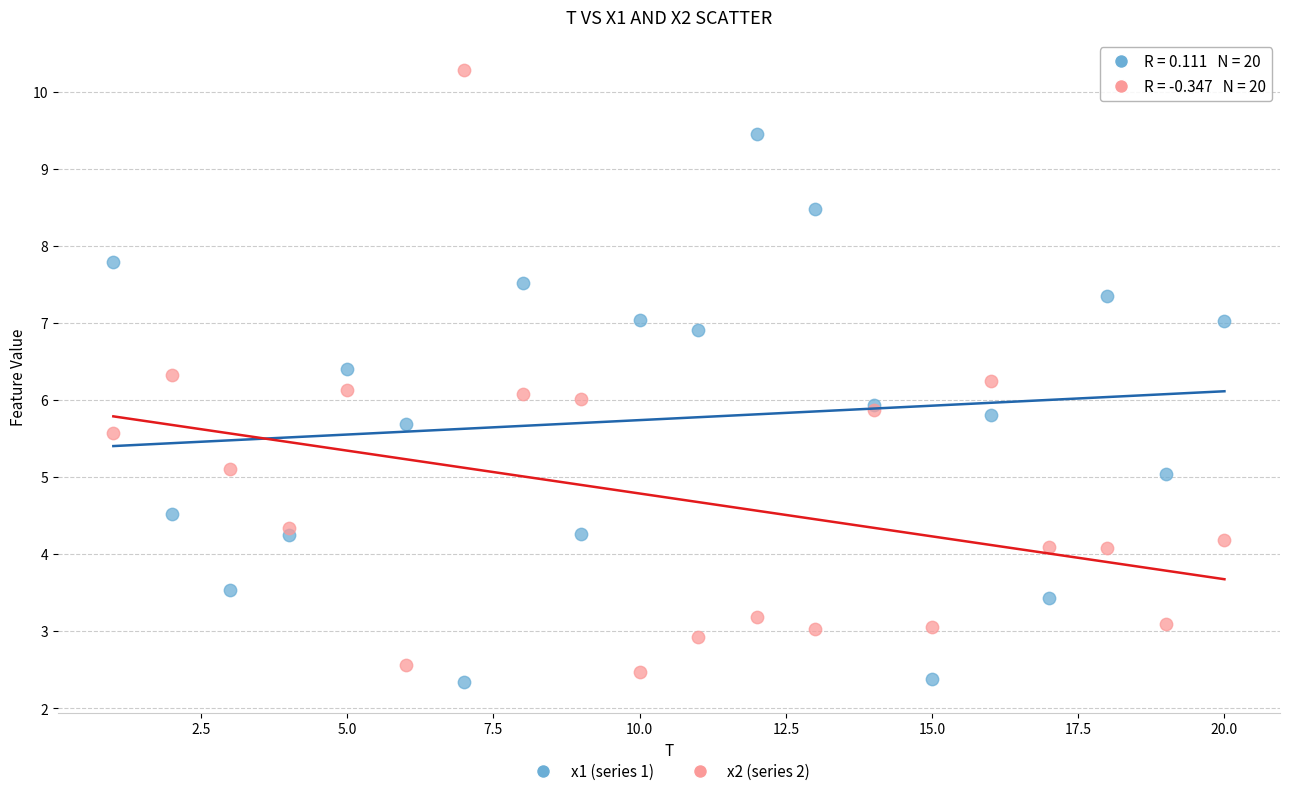

Which series reaches the maximum Y coordinate?

x2 (series 2)